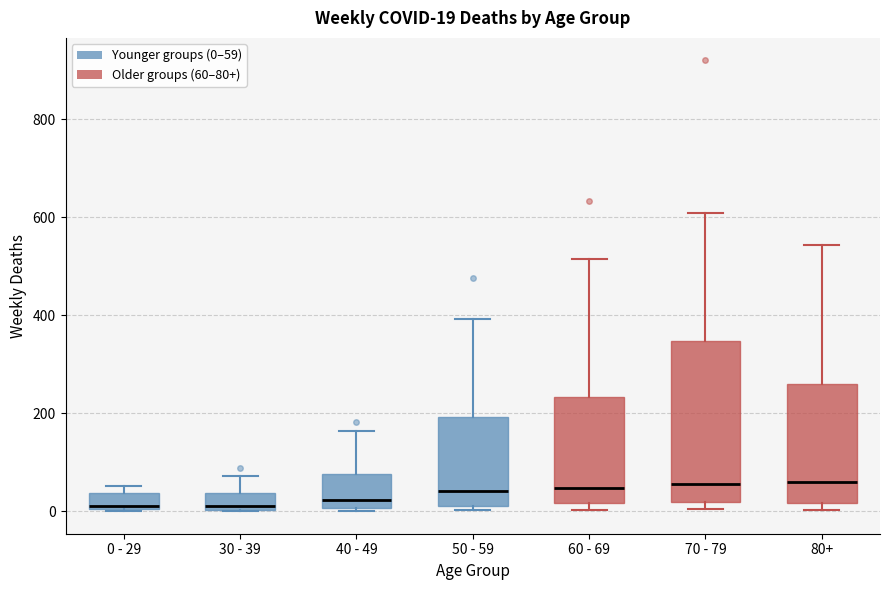

Comparing the boxes themselves (not the whiskers), which one is the tallest?

70 - 79